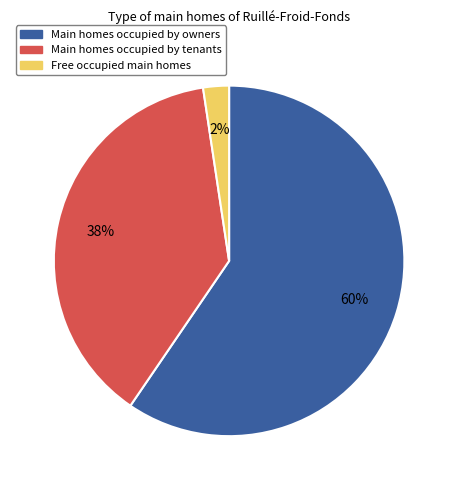

Which has a higher value, Main homes occupied by owners or Free occupied main homes?

Main homes occupied by owners